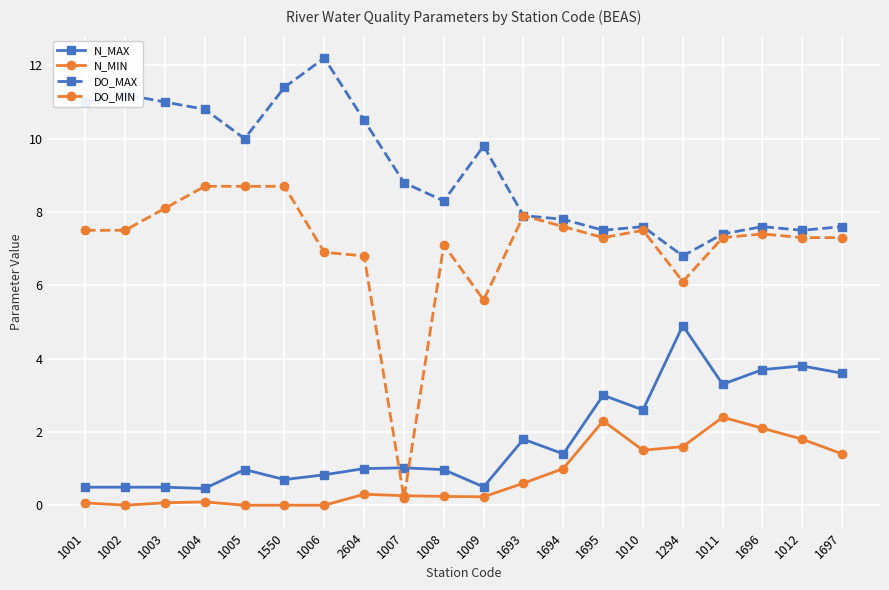

The N_MIN series shows 0.1 at 1001. True or false?

True